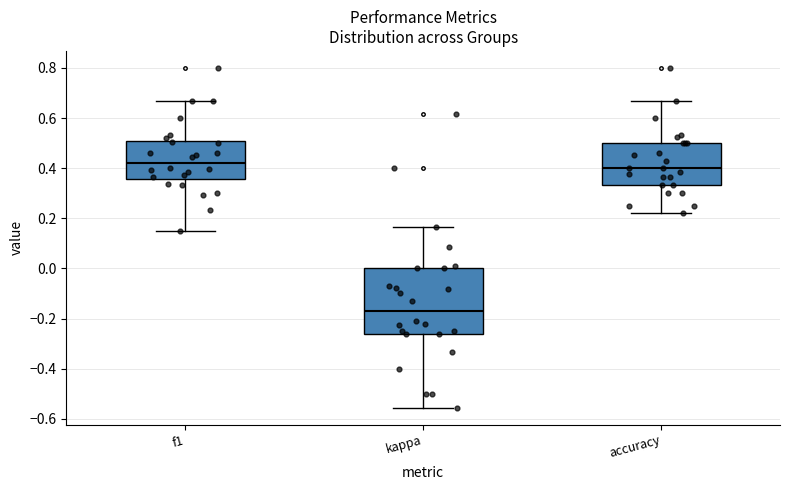

Where does the lower whisker of the box for kappa end on the y-axis? The values are not printed on the chart, so give them approximately, as read against the axis.

-0.56